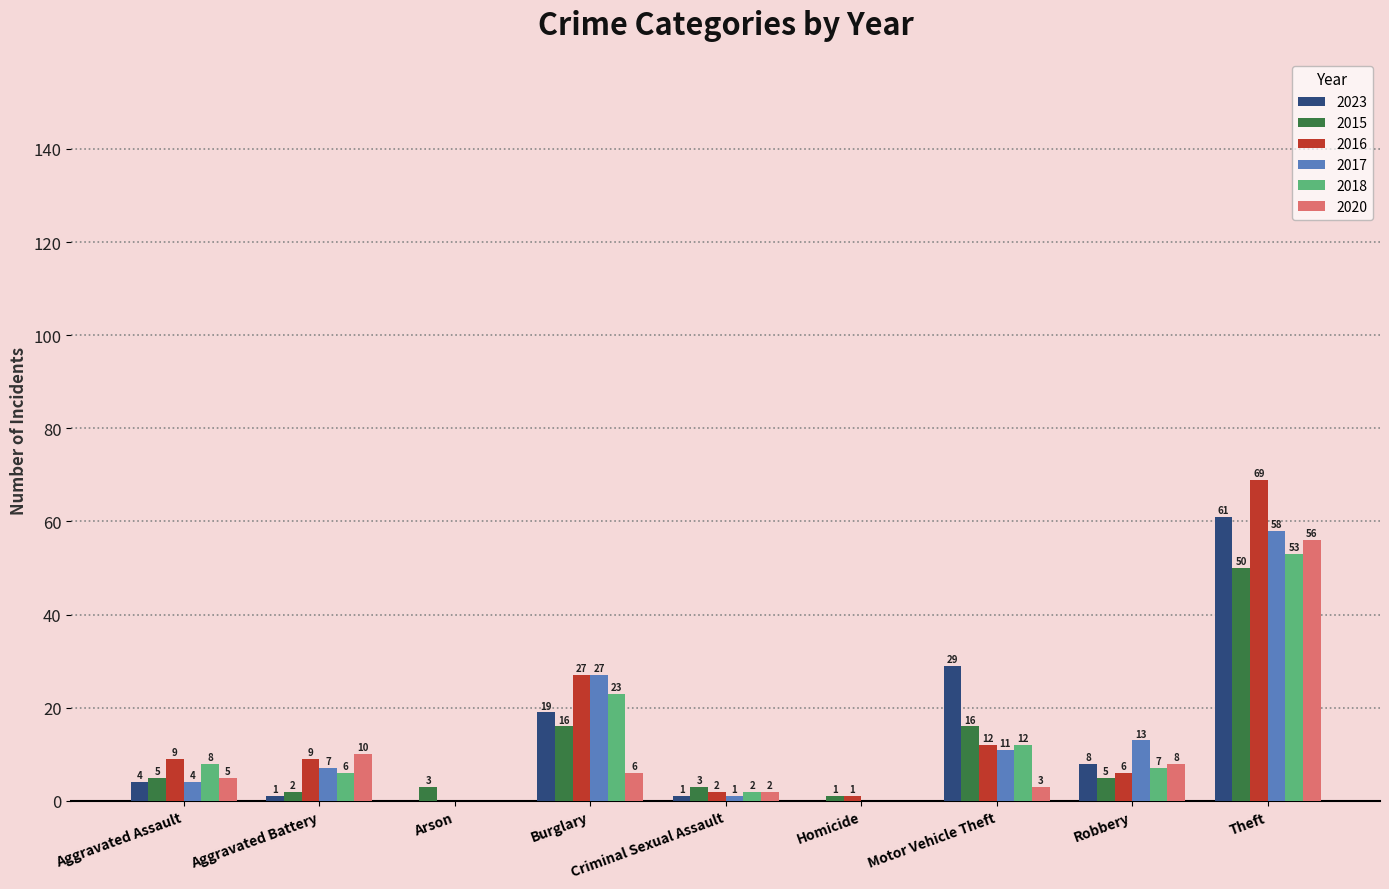

What is the highest value of the 2015 series?

50